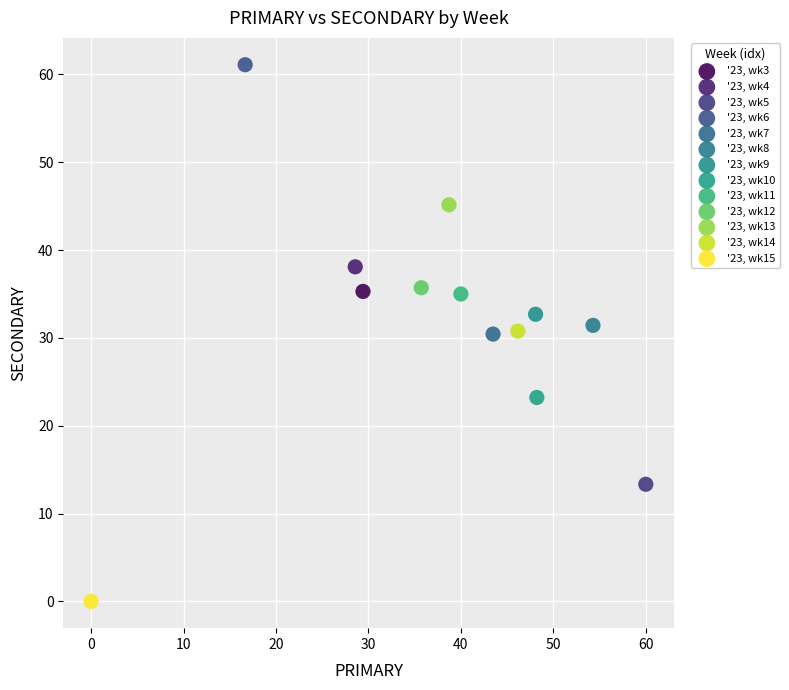

Which series contains the lowest Y value?

'23, wk15